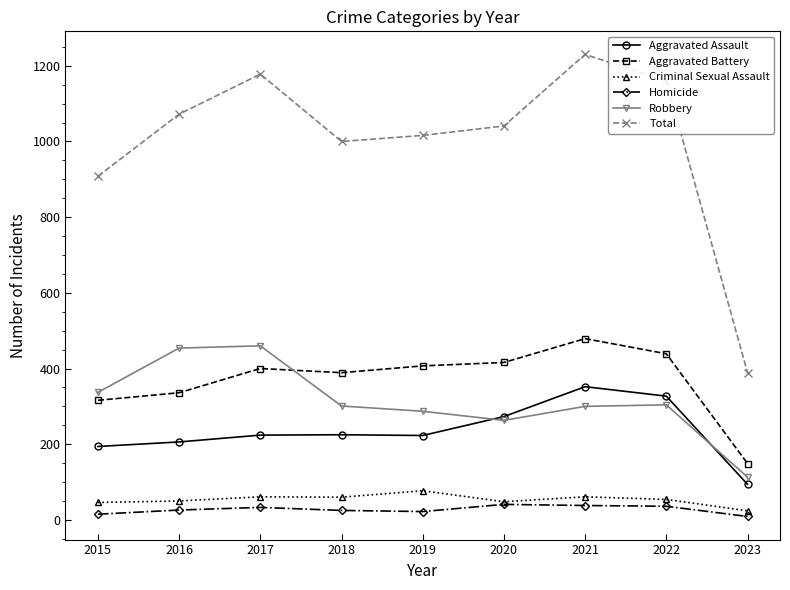

List the series in order of their peak value, lowest first.

Homicide, Criminal Sexual Assault, Aggravated Assault, Robbery, Aggravated Battery, Total